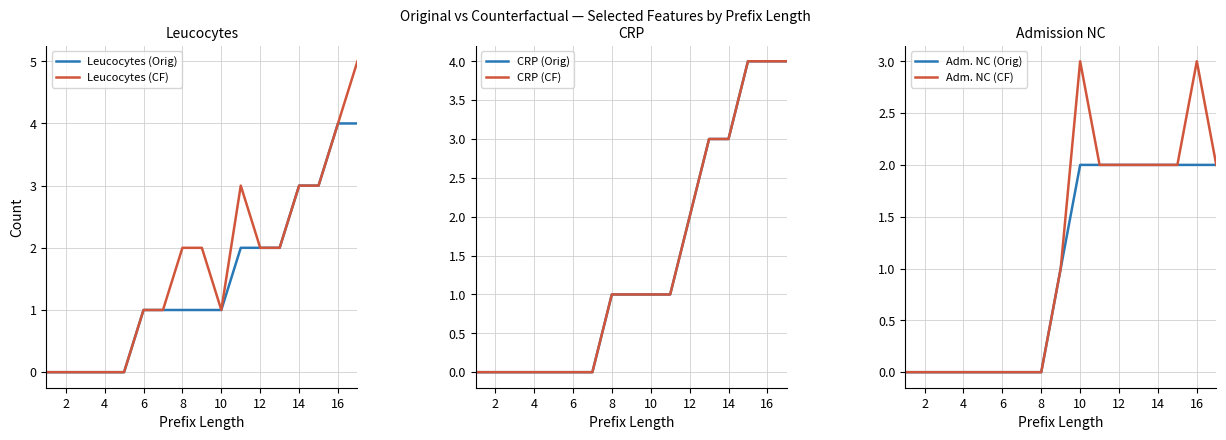

Does the chart have visible grid lines?

Yes